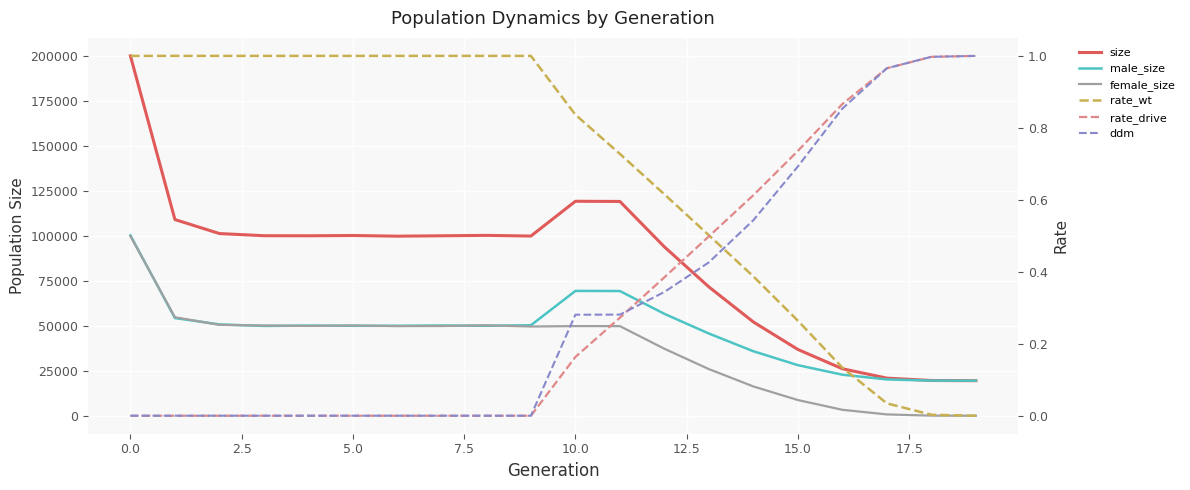

How many values in the female_size series exceed 49879?

9